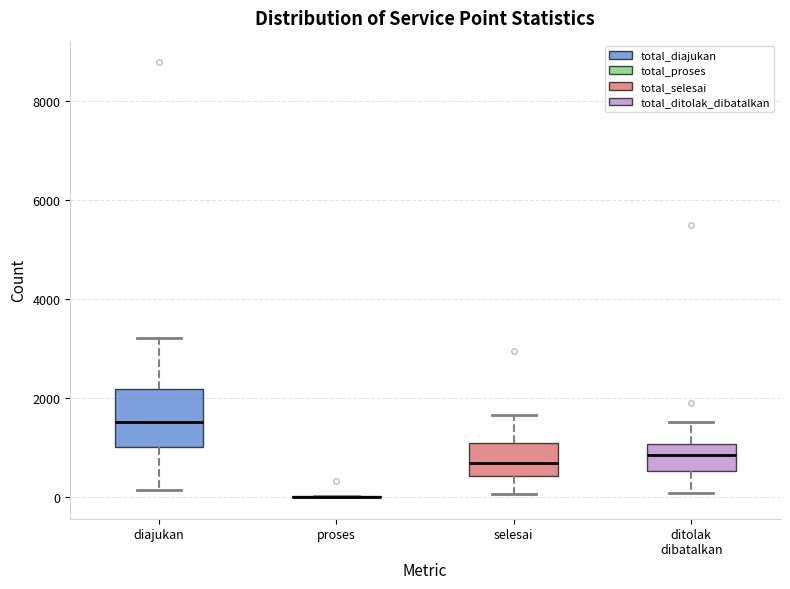

Comparing the boxes themselves (not the whiskers), which one is the tallest?

diajukan